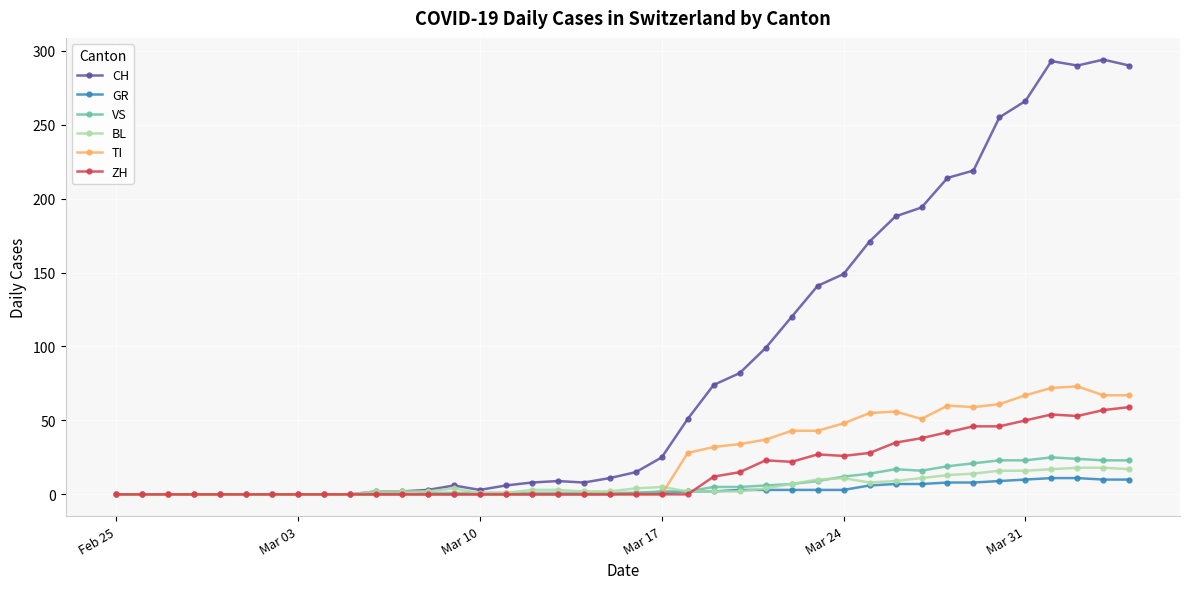

What is the highest value of the TI series?

73